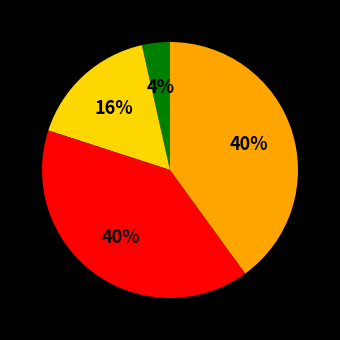

To the nearest percent, what is the average slice percentage?

25%